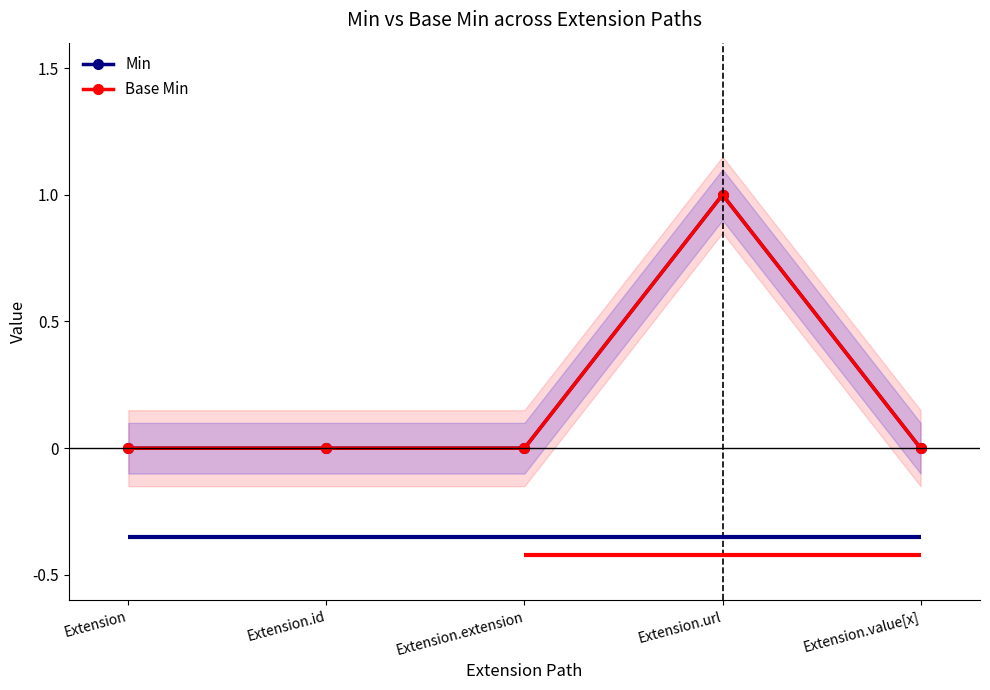

What is the greatest value displayed?

1